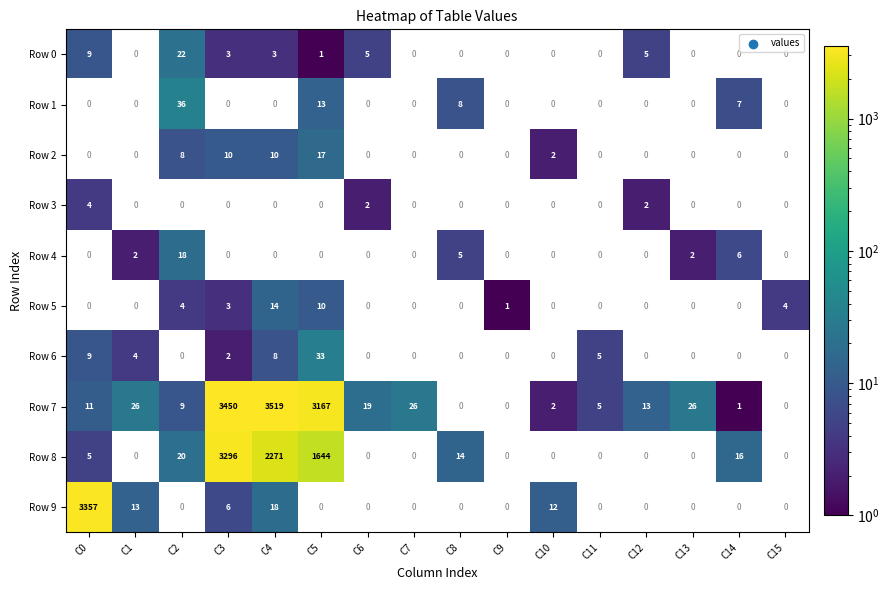

Is it true that Row 5 equals 3 at C15?

False